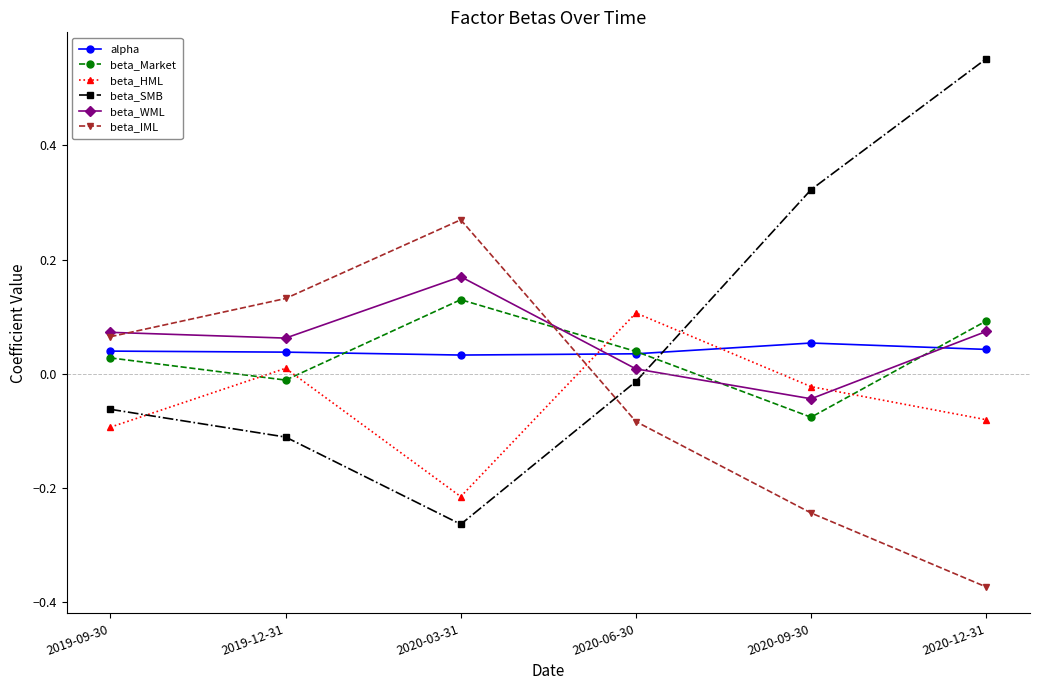

At which category is the sum across all series the highest?

2020-12-31